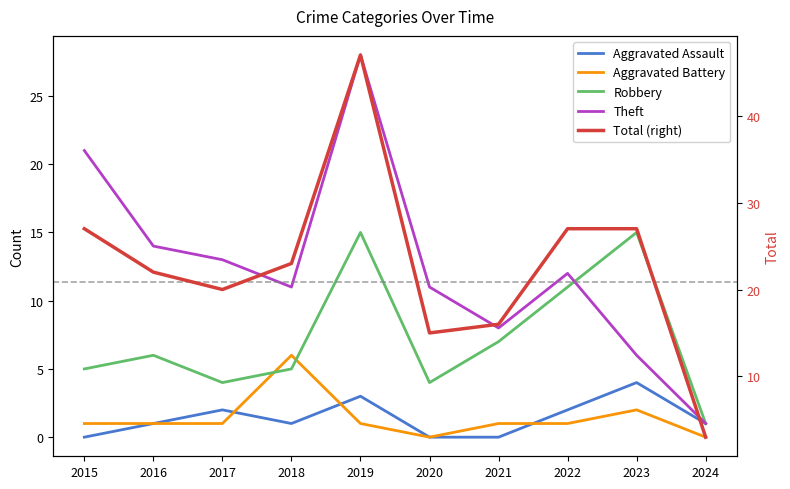

Is it true that Total (right) equals 20 at 2017?

True